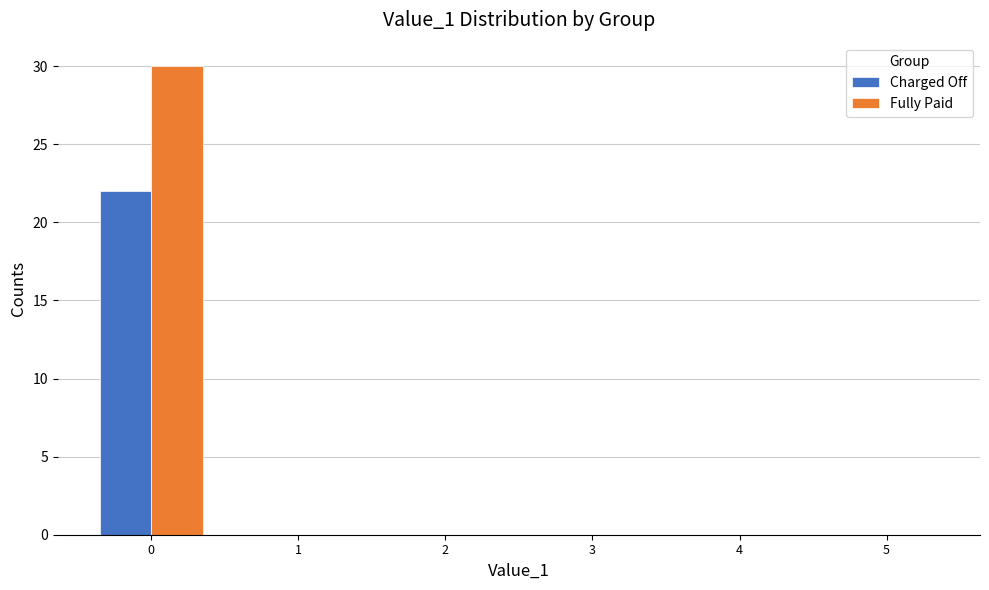

Reading left to right, transcribe all the data shown in this chart.

Charged Off: 0=22	1=0	2=0	3=0	4=0	5=0
Fully Paid: 0=30	1=0	2=0	3=0	4=0	5=0